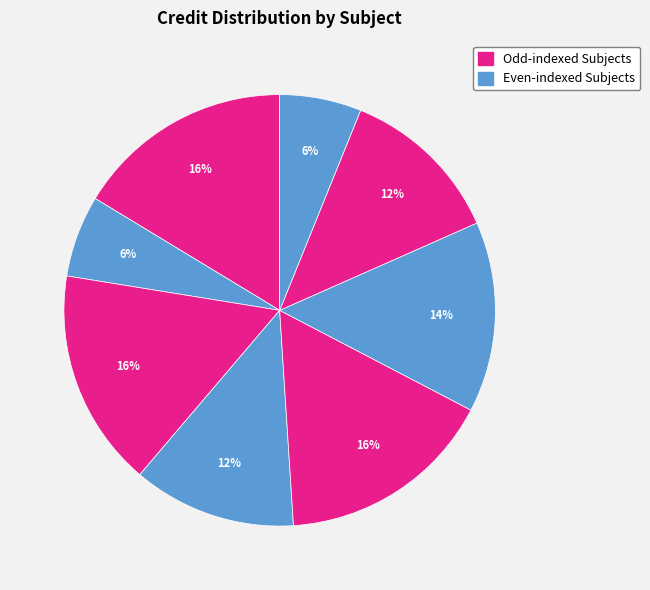

How many slices are in this pie chart?

8